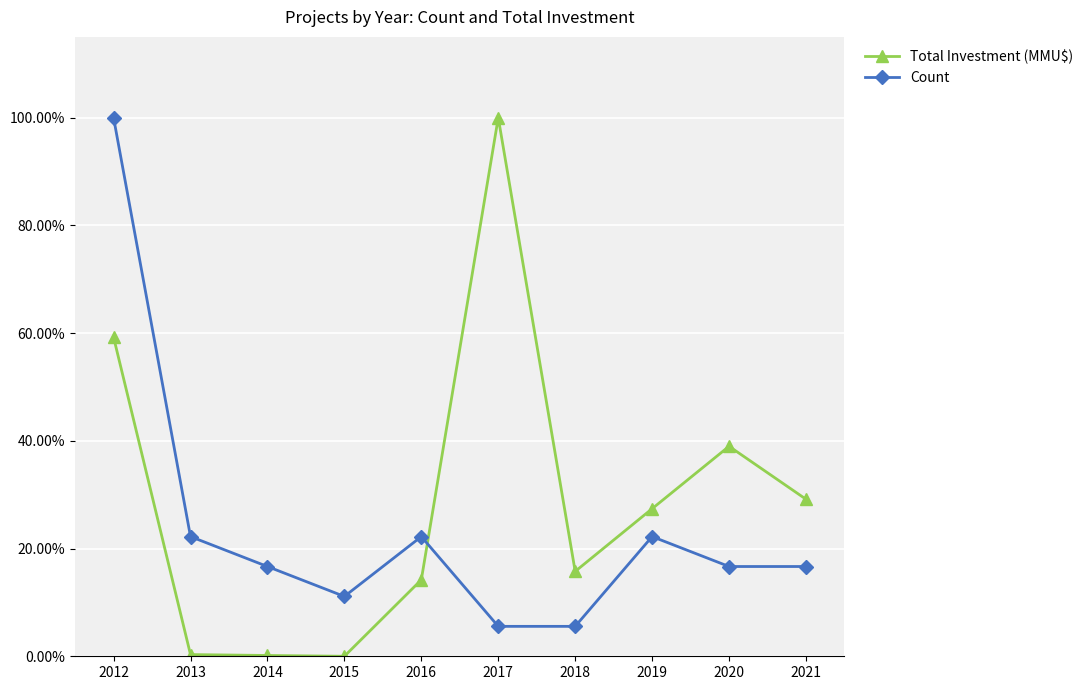

What is the value of the Count point at the 10th from the left?

0.2